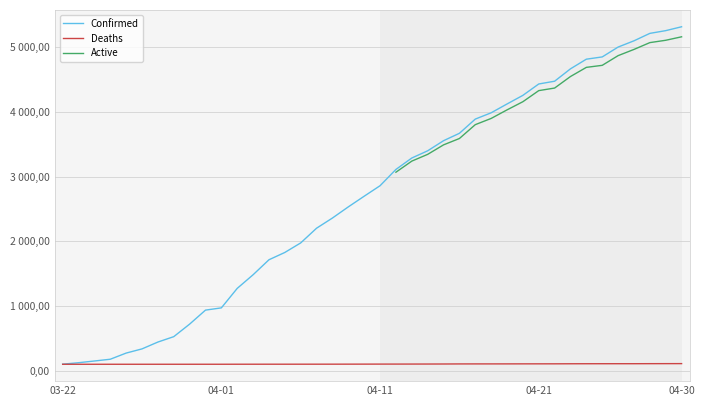

How many lines are shown in the chart?

3